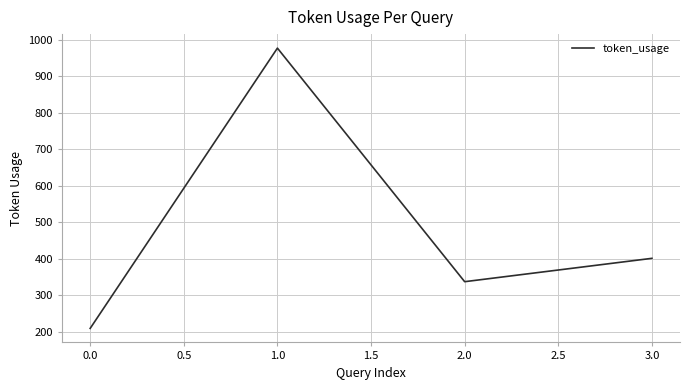

How many categories are shown in the chart?

4